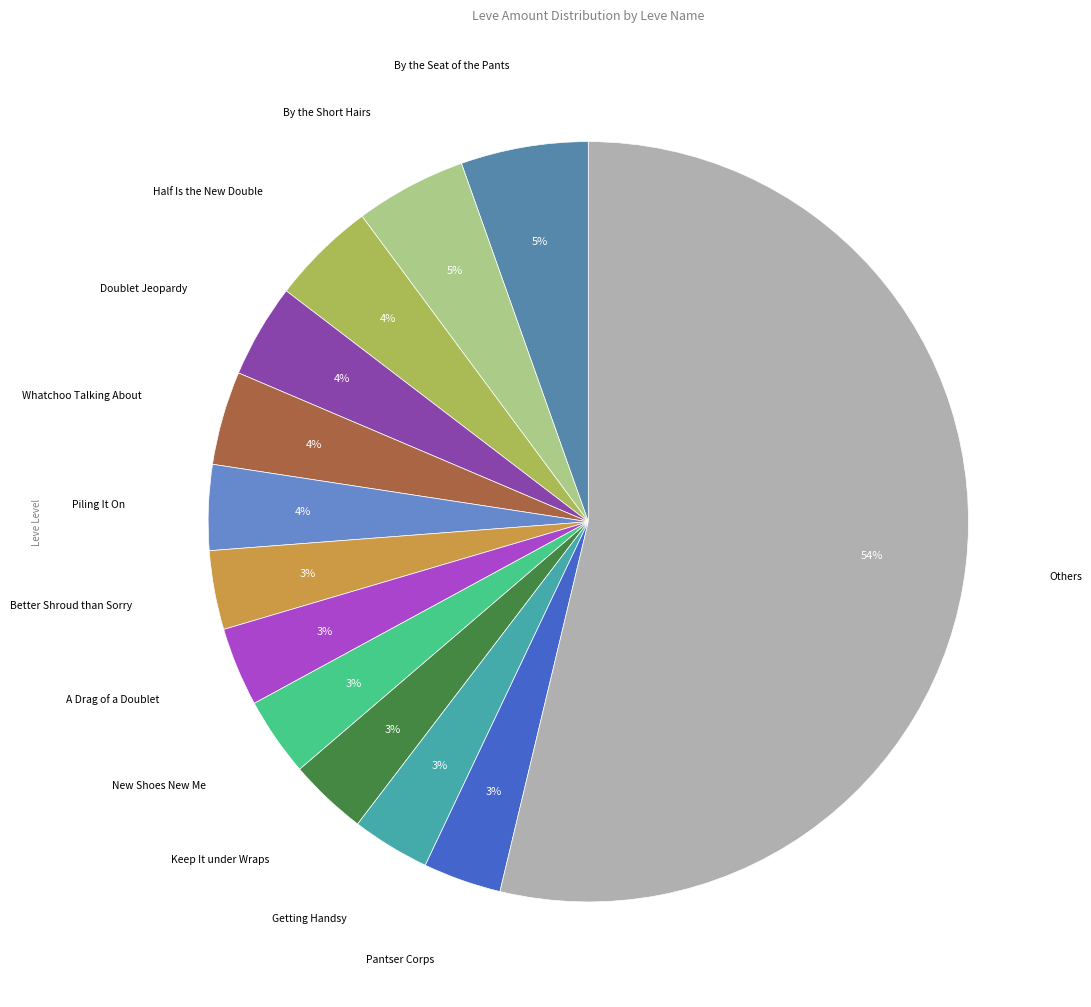

To the nearest percent, what is the average slice percentage?

8%